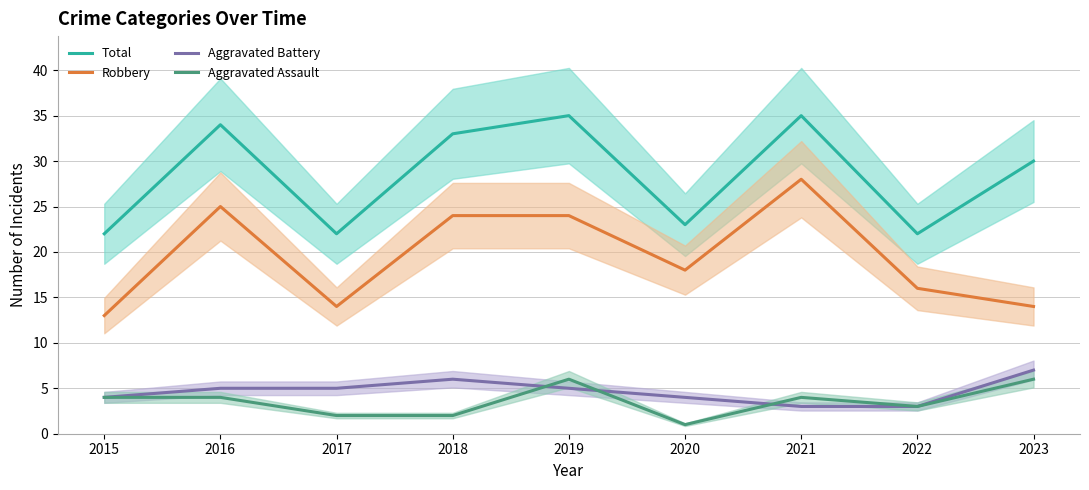

What is the minimum value for Robbery?

13